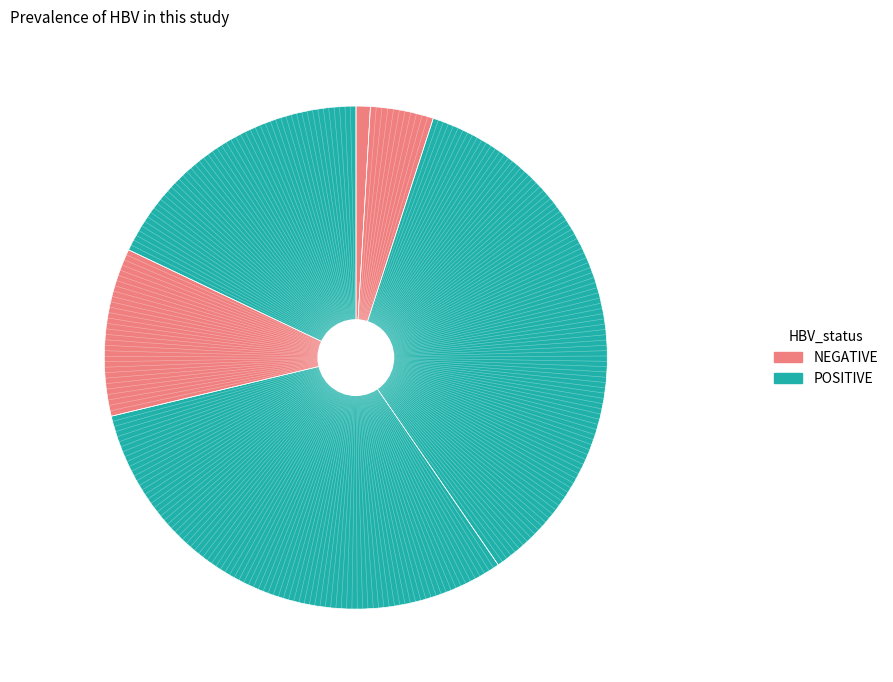

How many slices are in this pie chart?

6